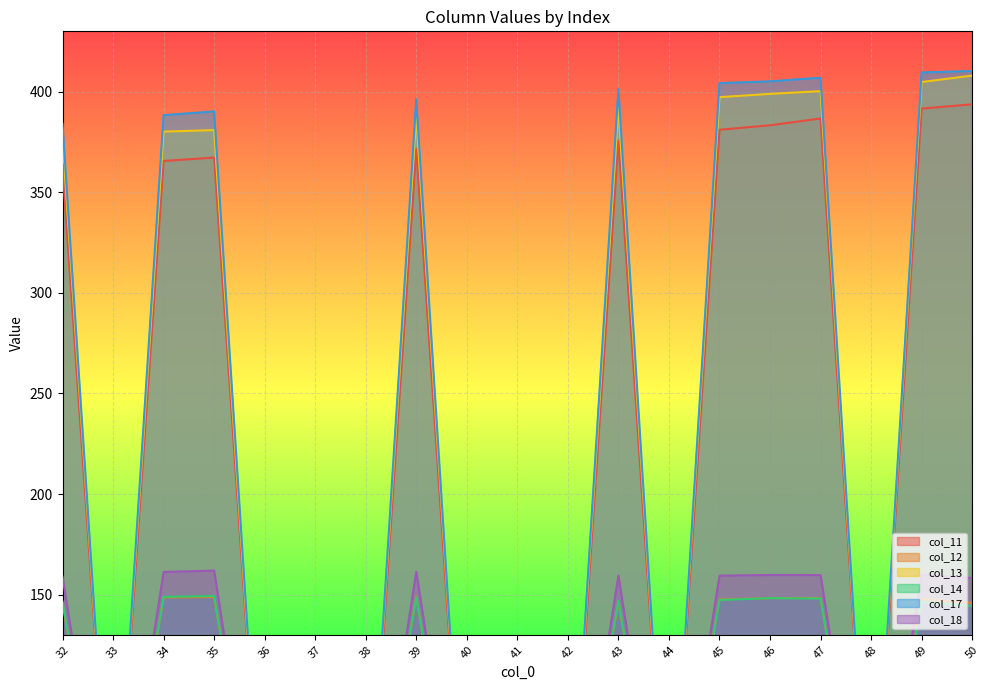

Reading left to right, transcribe all the data shown in this chart.

col_11: 362.3	0.0	365.6	367.3	0.0	0.0	0.0	371.6	0.0	0.0	0.0	375.6	0.0	381.1	383.3	386.7	0.0	391.6	393.7
col_12: 145.8	0.0	148.6	148.8	0.0	0.0	0.0	149.0	0.0	0.0	0.0	146.4	0.0	147.6	148.2	148.2	0.0	147.8	145.9
col_13: 376.8	0.0	380.1	380.9	0.0	0.0	0.0	388.0	0.0	0.0	0.0	392.5	0.0	397.3	398.9	400.3	0.0	404.8	408.0
col_14: 146.5	0.0	148.9	149.3	0.0	0.0	0.0	148.7	0.0	0.0	0.0	146.9	0.0	147.3	148.2	148.0	0.0	146.4	144.4
col_17: 384.0	0.0	388.3	390.2	0.0	0.0	0.0	396.2	0.0	0.0	0.0	401.3	0.0	404.2	405.1	406.9	0.0	409.5	410.3
col_18: 158.8	0.0	161.3	161.9	0.0	0.0	0.0	161.3	0.0	0.0	0.0	159.4	0.0	159.4	159.7	159.7	0.0	159.9	158.3